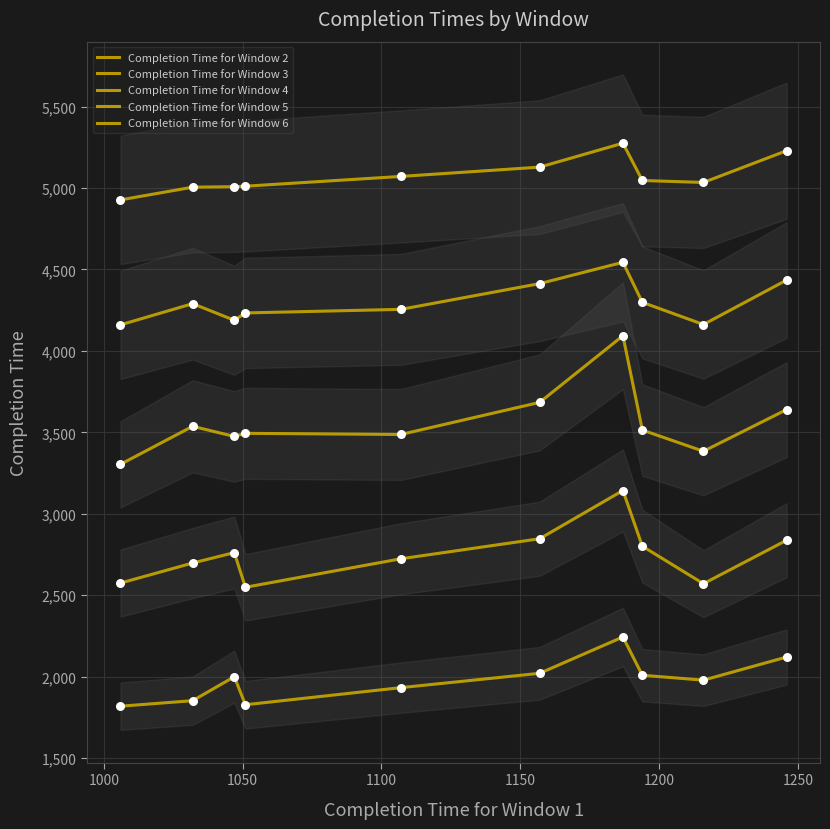

At how many categories does at least one series exceed 3423?

10